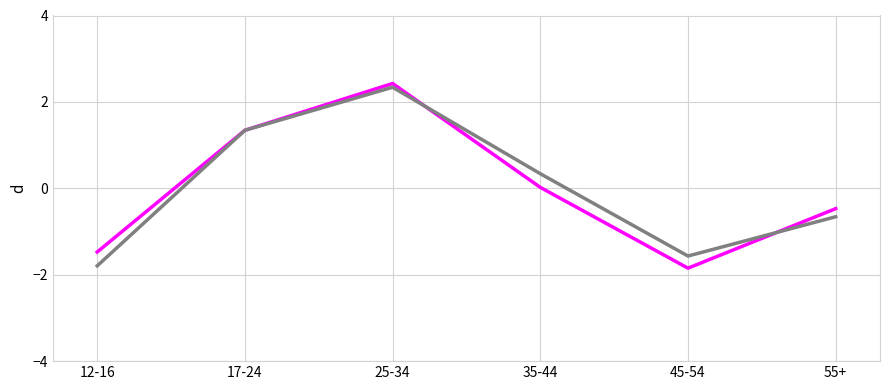

What is the total value across all series at 55+?

-1.1